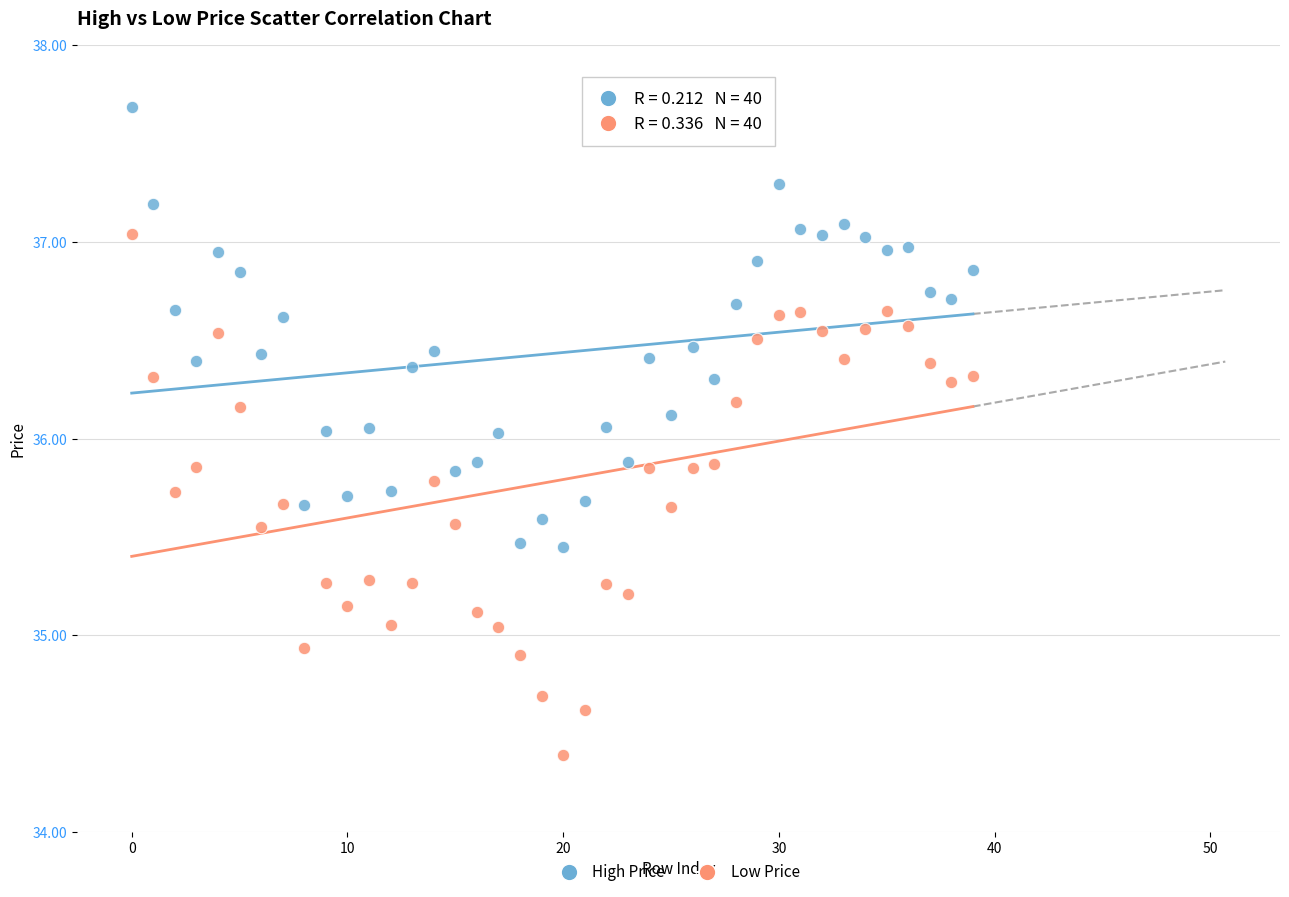

Across all data points, what is the range of Y values (max minus min)?

3.3